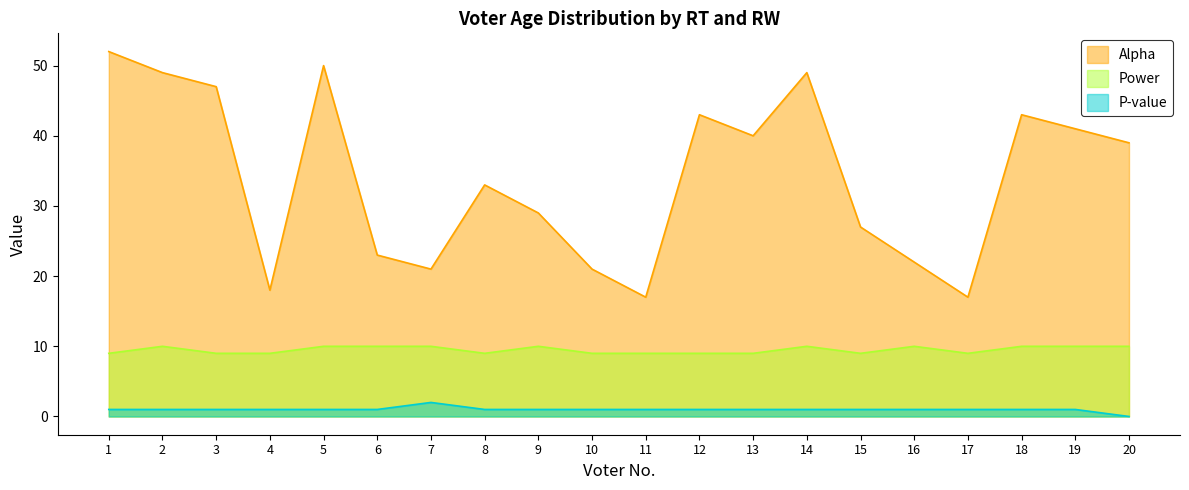

What is the difference between the second highest and second lowest values in the Power series?

1